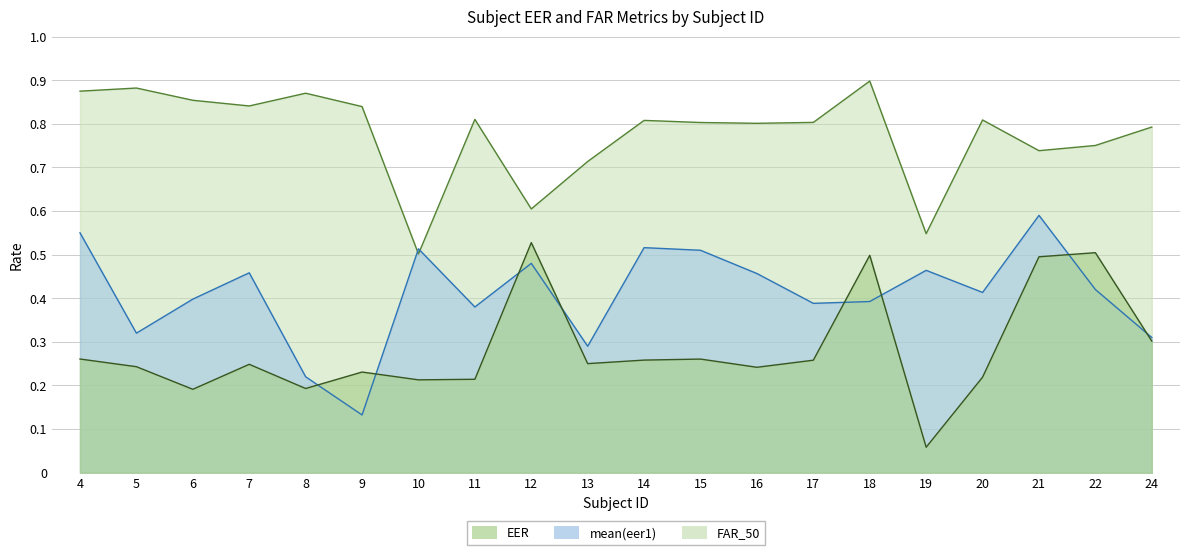

List the series in order of their peak value, highest first.

FAR_50, mean(eer1), EER